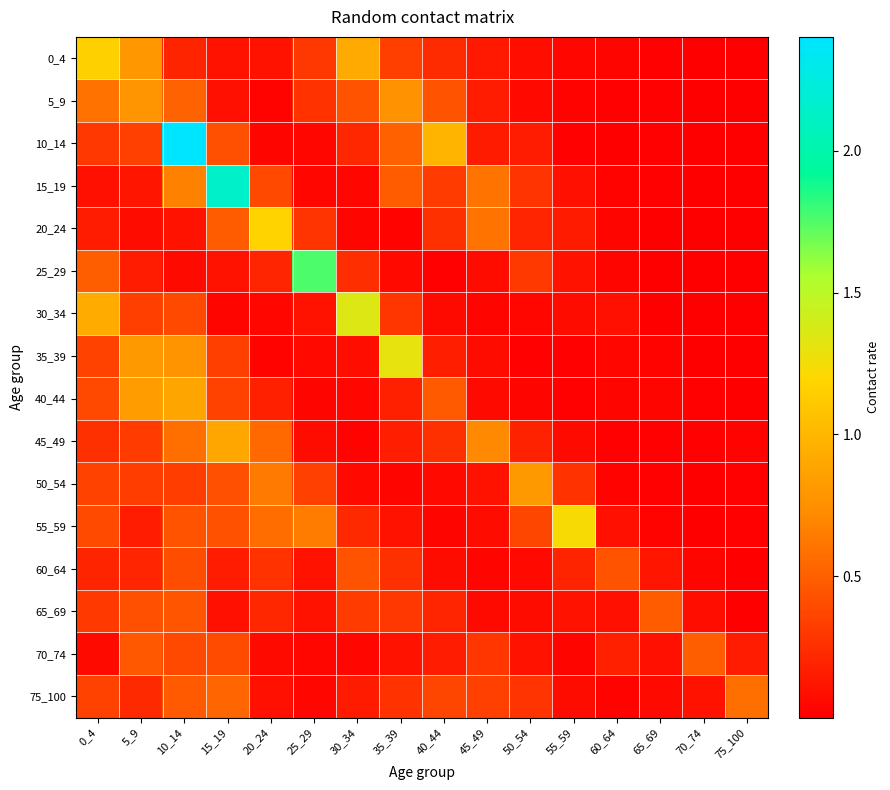

What is the spread (max minus min) of values at 25_29?

1.7